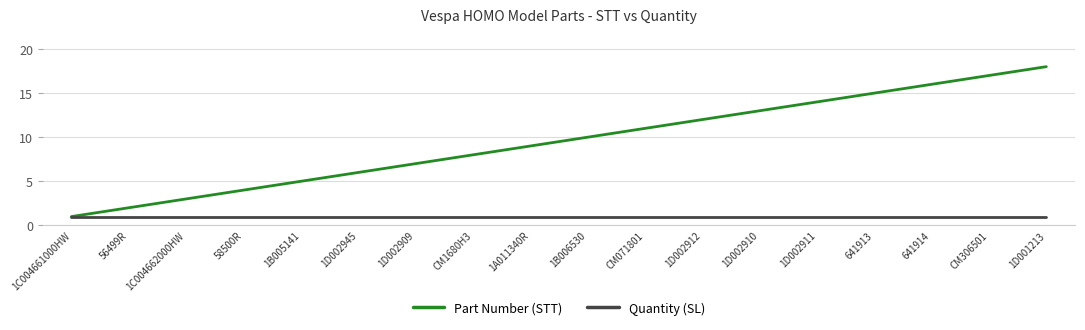

What are all the series names shown in the legend?

Part Number (STT), Quantity (SL)